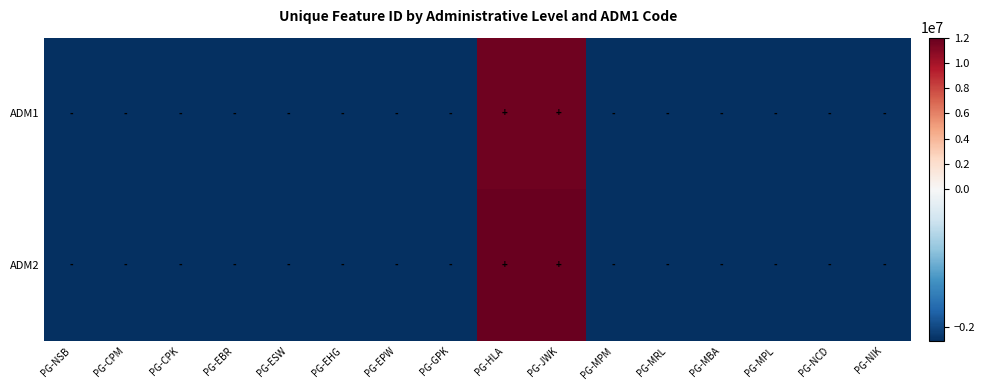

Reading right to left, what are all the values shown in this chart?

ADM1: PG-NIK=-2196819	PG-NCD=-2196643	PG-MPL=-2196004	PG-MBA=-2195635	PG-MRL=-2194905	PG-MPM=-2194362	PG-JWK=11703821	PG-HLA=11703820	PG-GPK=-2189273	PG-EPW=-2188085	PG-EHG=-2187863	PG-ESW=-2187876	PG-EBR=-2187868	PG-CPK=-2186984	PG-CPM=-2186935	PG-NSB=-2197061
ADM2: PG-NIK=-2196819	PG-NCD=-2183889	PG-MPL=-2196004	PG-MBA=-2188171	PG-MRL=-2184362	PG-MPM=-2186212	PG-JWK=11893447	PG-HLA=11893468	PG-GPK=-2187286	PG-EPW=-2185437	PG-EHG=-2188341	PG-ESW=-2184411	PG-EBR=-2186212	PG-CPK=-2187003	PG-CPM=-2183889	PG-NSB=-2192159